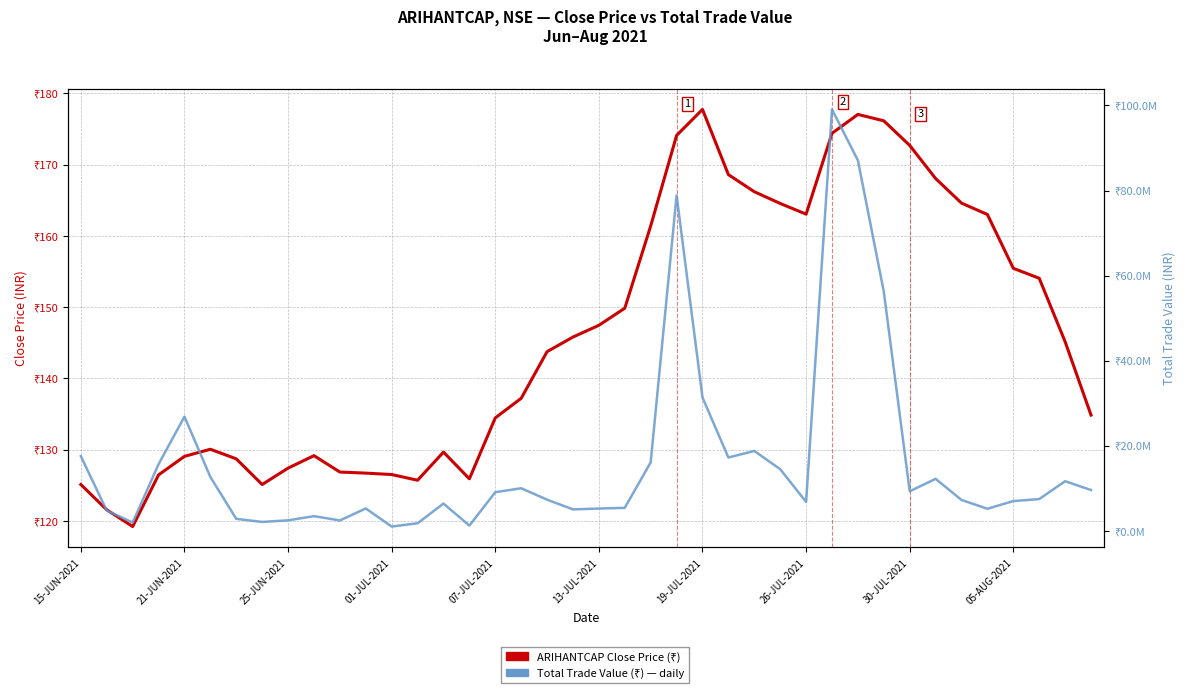

List the series in order of their peak value, lowest first.

ARIHANTCAP Close Price (₹), Total Trade Value (₹)